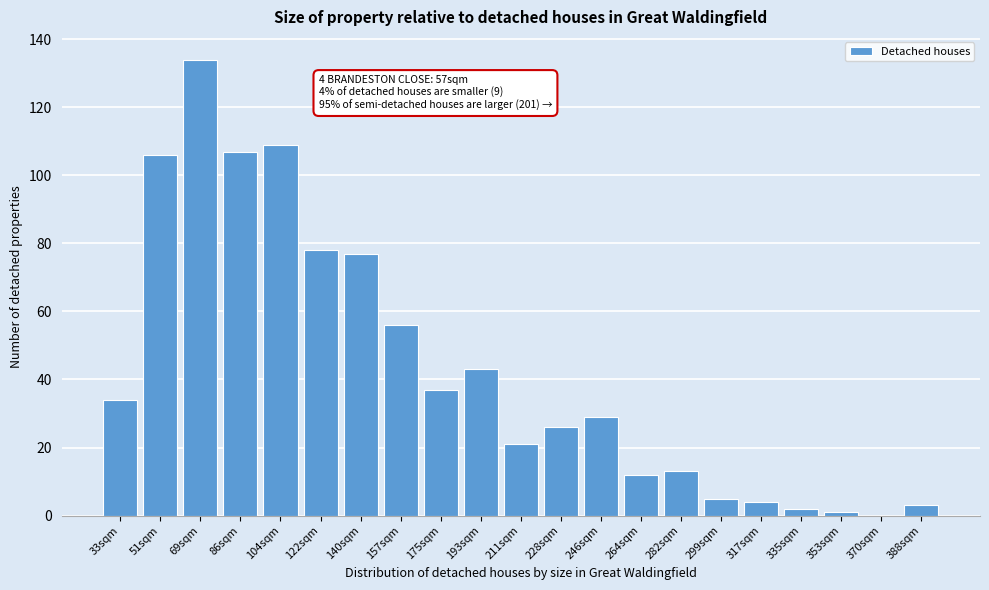

Reading left to right, extract all data points from this chart.

33sqm=34	51sqm=106	69sqm=134	86sqm=107	104sqm=109	122sqm=78	140sqm=77	157sqm=56	175sqm=37	193sqm=43	211sqm=21	228sqm=26	246sqm=29	264sqm=12	282sqm=13	299sqm=5	317sqm=4	335sqm=2	353sqm=1	370sqm=0	388sqm=3